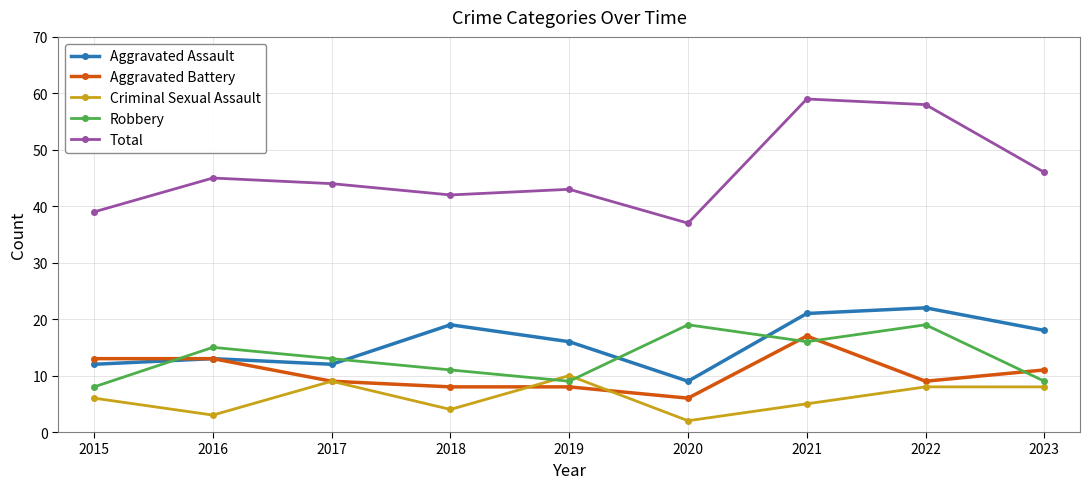

What are all the series names shown in the legend?

Aggravated Assault, Aggravated Battery, Criminal Sexual Assault, Robbery, Total